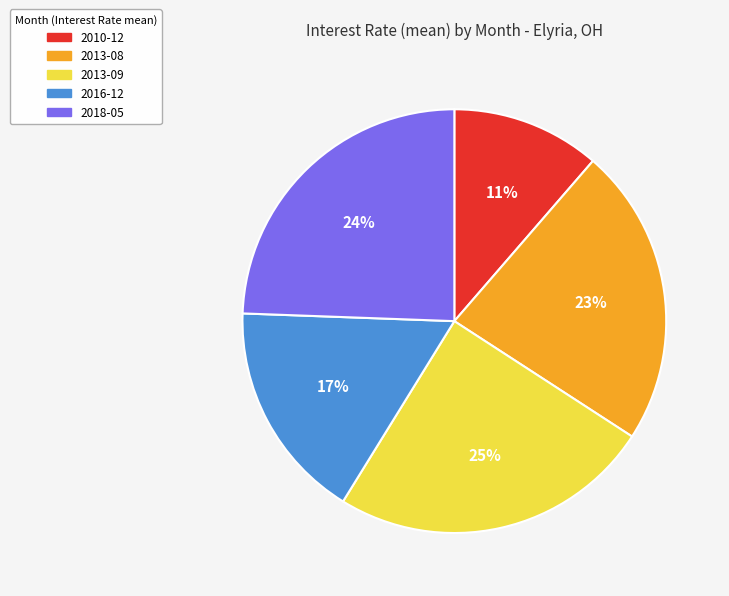

What is the ratio of the value at 2018-05 to the value at 2013-09?

1.0